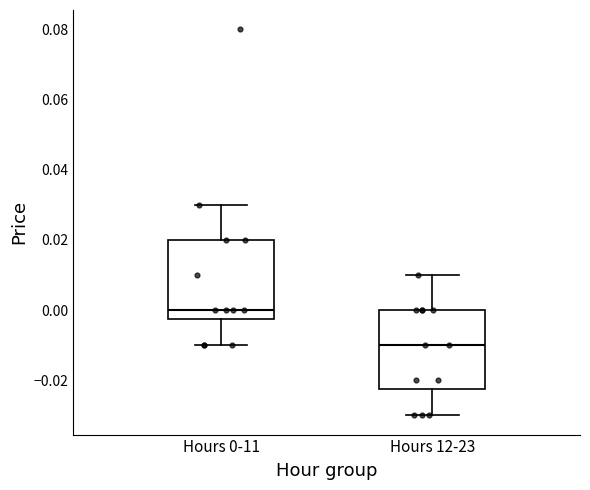

Reading left to right, read every box against the y-axis: the position of its median line, the range the box covers, and the ends of its whiskers. The values are not printed on the chart, so give them approximately, as read against the axis.

Hours 0-11: median 0.000, box -0.002 to 0.020, whiskers -0.010 to 0.030
Hours 12-23: median -0.010, box -0.022 to 0.000, whiskers -0.030 to 0.010